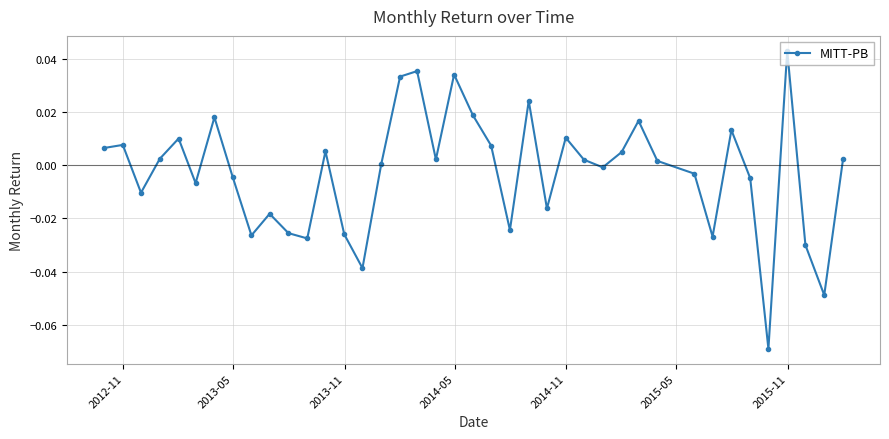

True or false: the data has more than 0 interior local peaks.

True